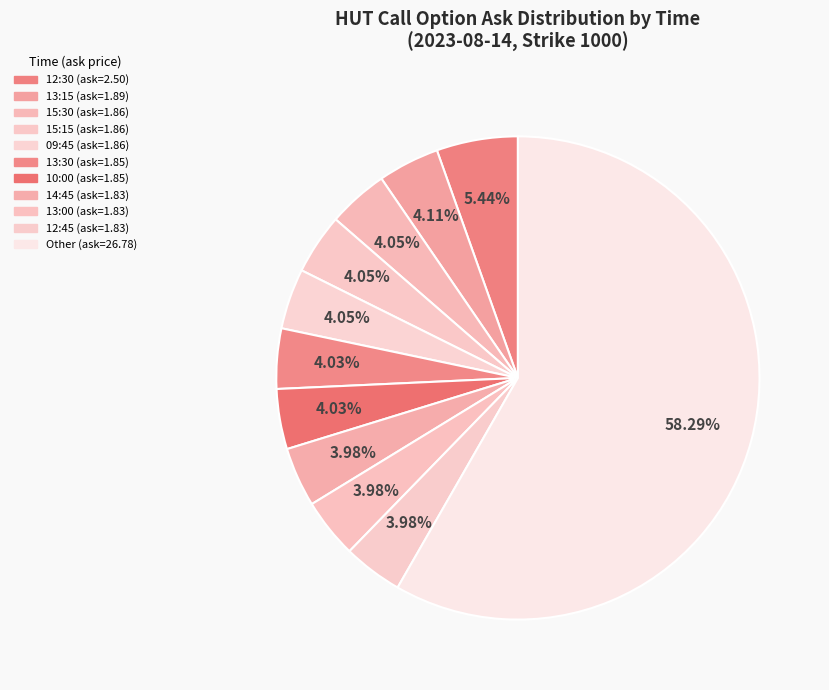

Count the number of slices in the pie.

11